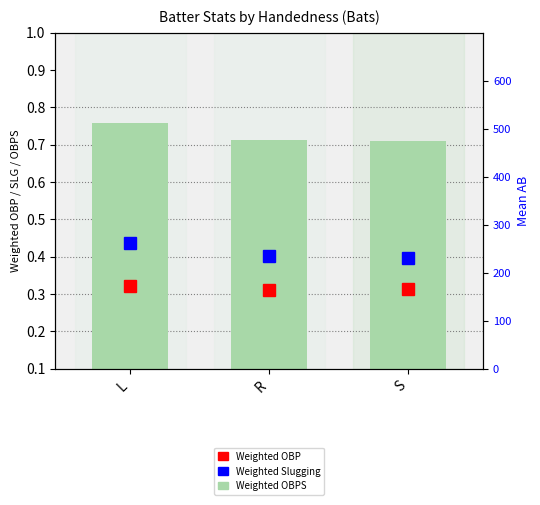

How many bars are there in total?

3